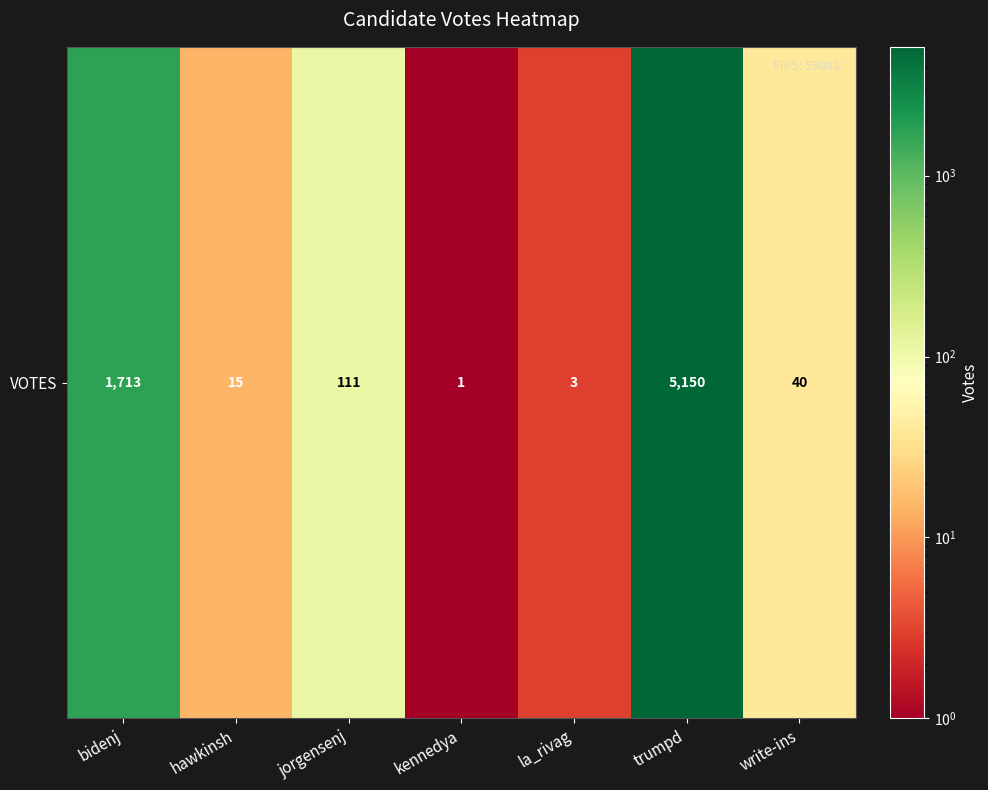

Is it true that the value at kennedya is 1?

True